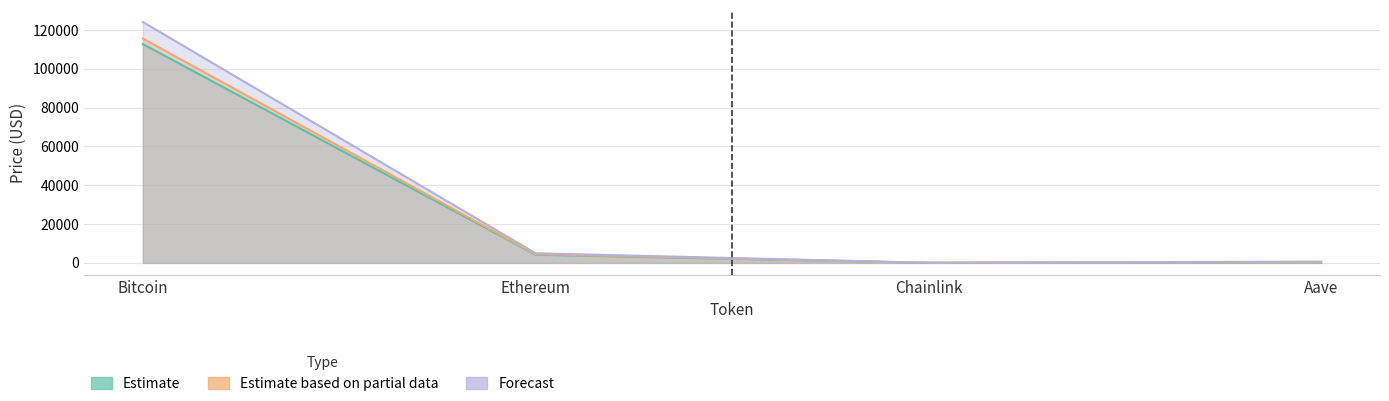

Which category has the highest value across all series?

Bitcoin